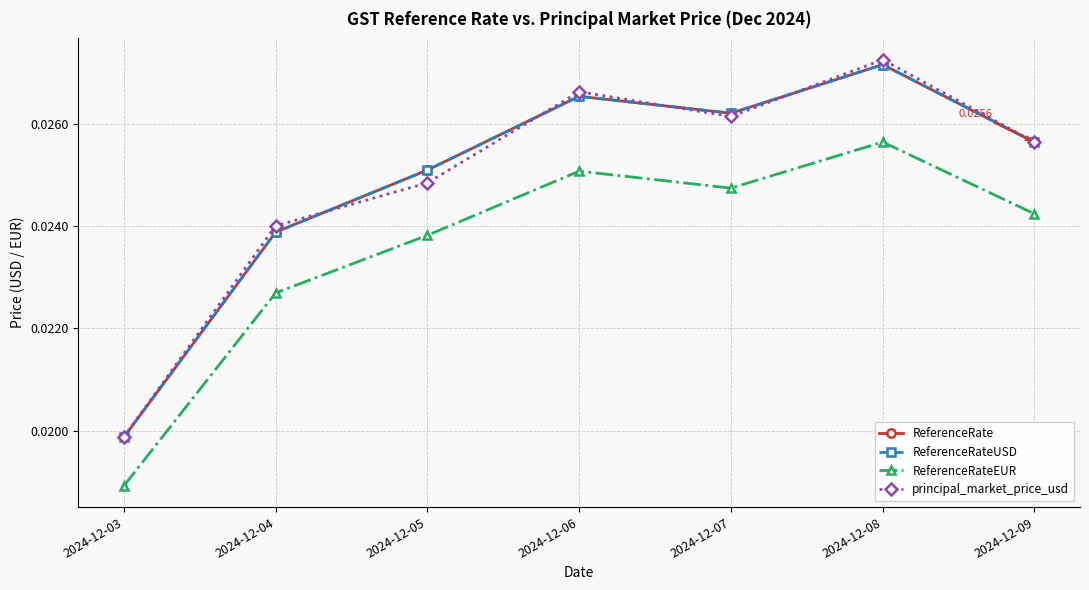

Between 2024-12-05 and 2024-12-07, which is larger?

2024-12-07